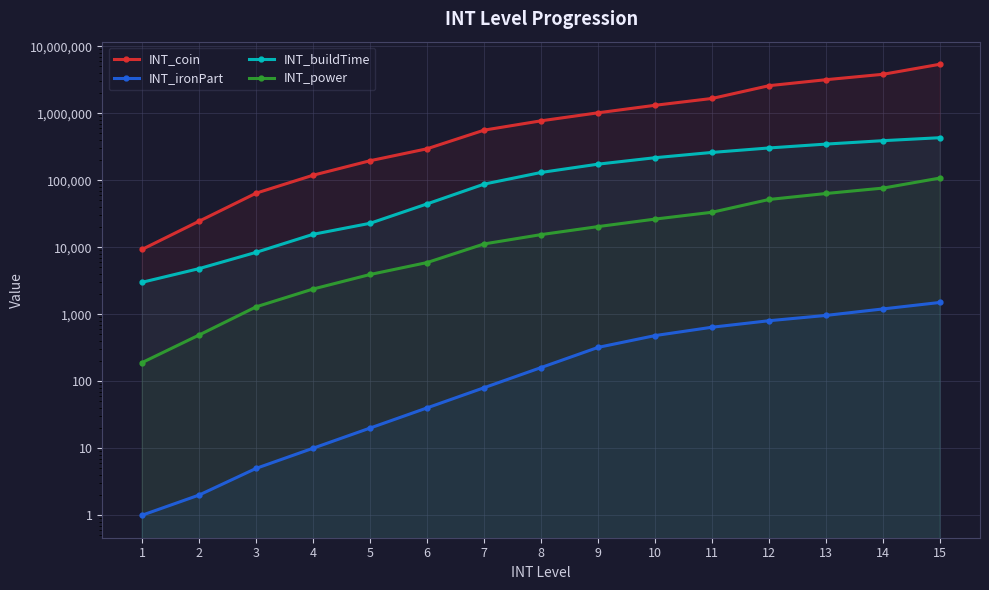

Rank the categories by INT_power value from lowest to highest.

1, 2, 3, 4, 5, 6, 7, 8, 9, 10, 11, 12, 13, 14, 15